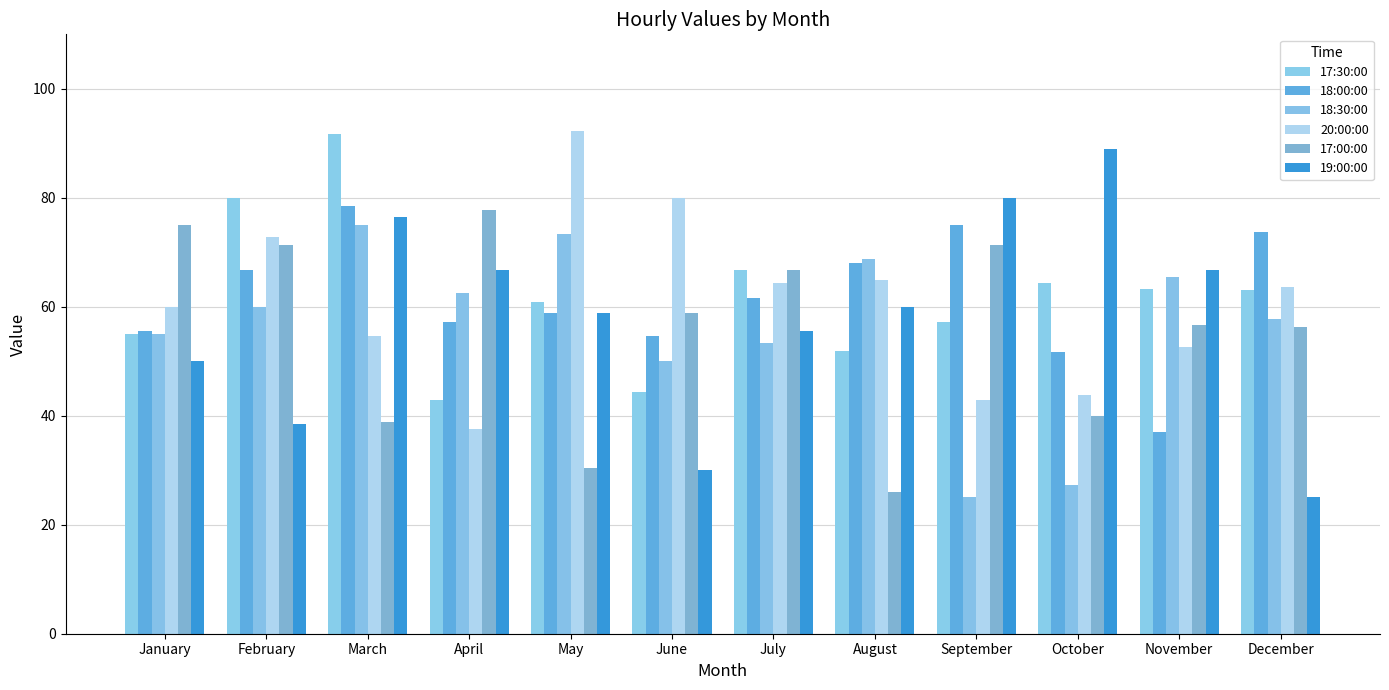

Where is 19:00:00 nearest to the value 56?

July